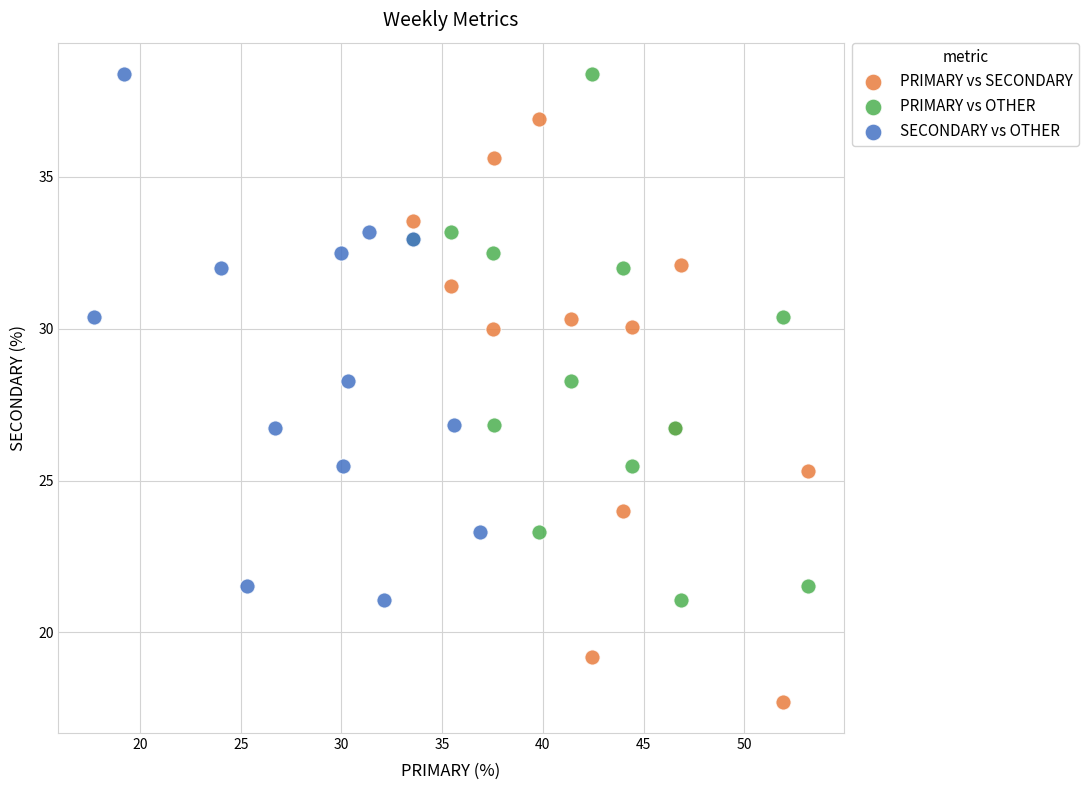

Which series has the widest spread of Y values?

PRIMARY vs SECONDARY